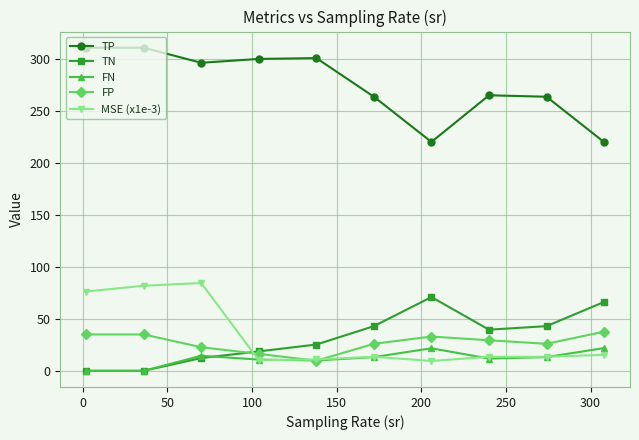

What is the greatest value displayed?

311.0